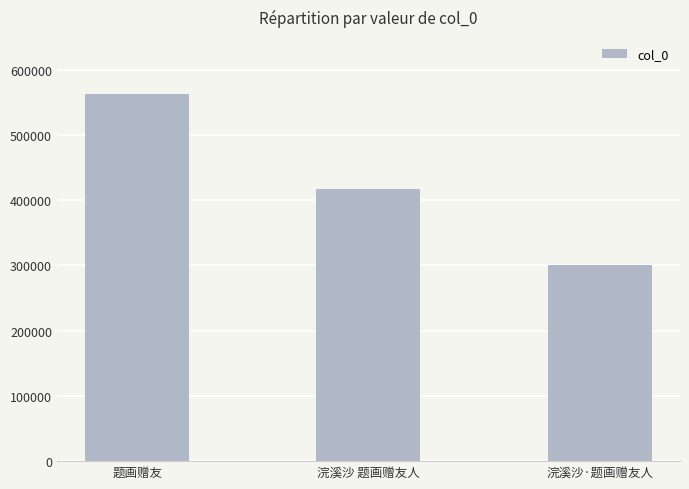

What is the difference between the values at 浣溪沙 题画赠友人 and 浣溪沙·题画赠友人?

117126